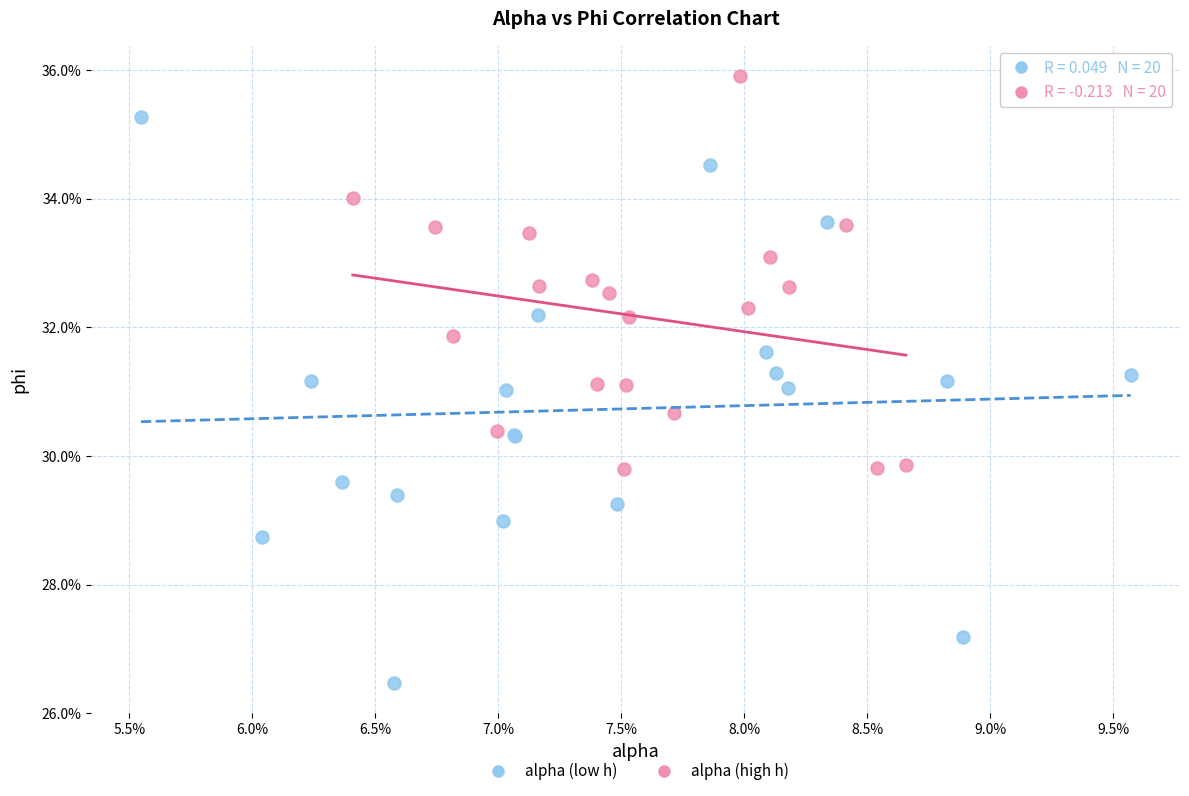

Which series has the largest Y range (max minus min)?

alpha (low h)